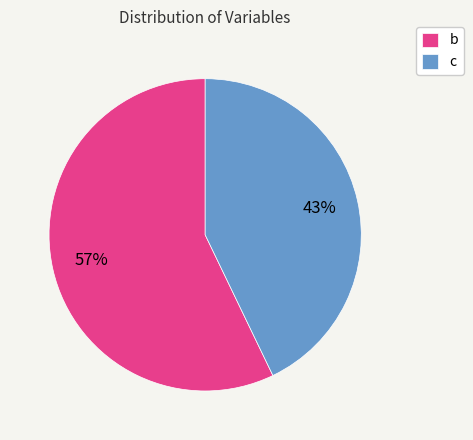

True or false: c accounts for 50% of the total.

False